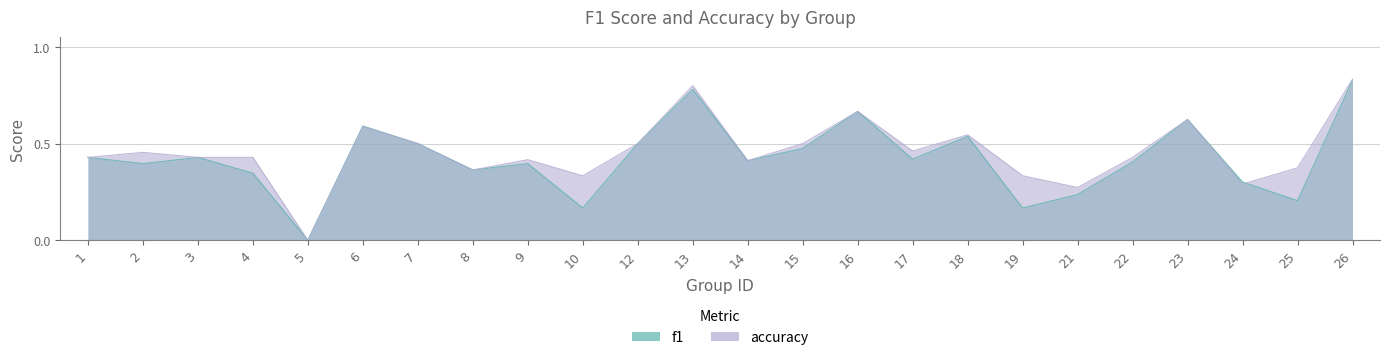

At which category does f1 reach its first local peak?

3